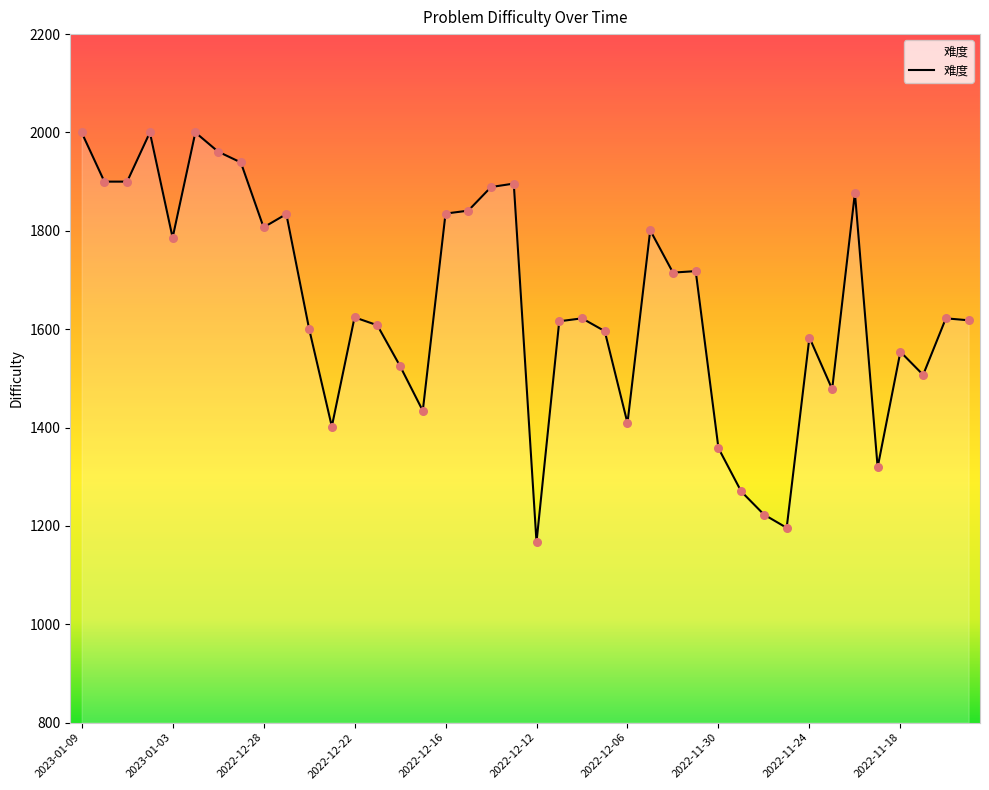

What is the maximum value shown in the chart?

2000